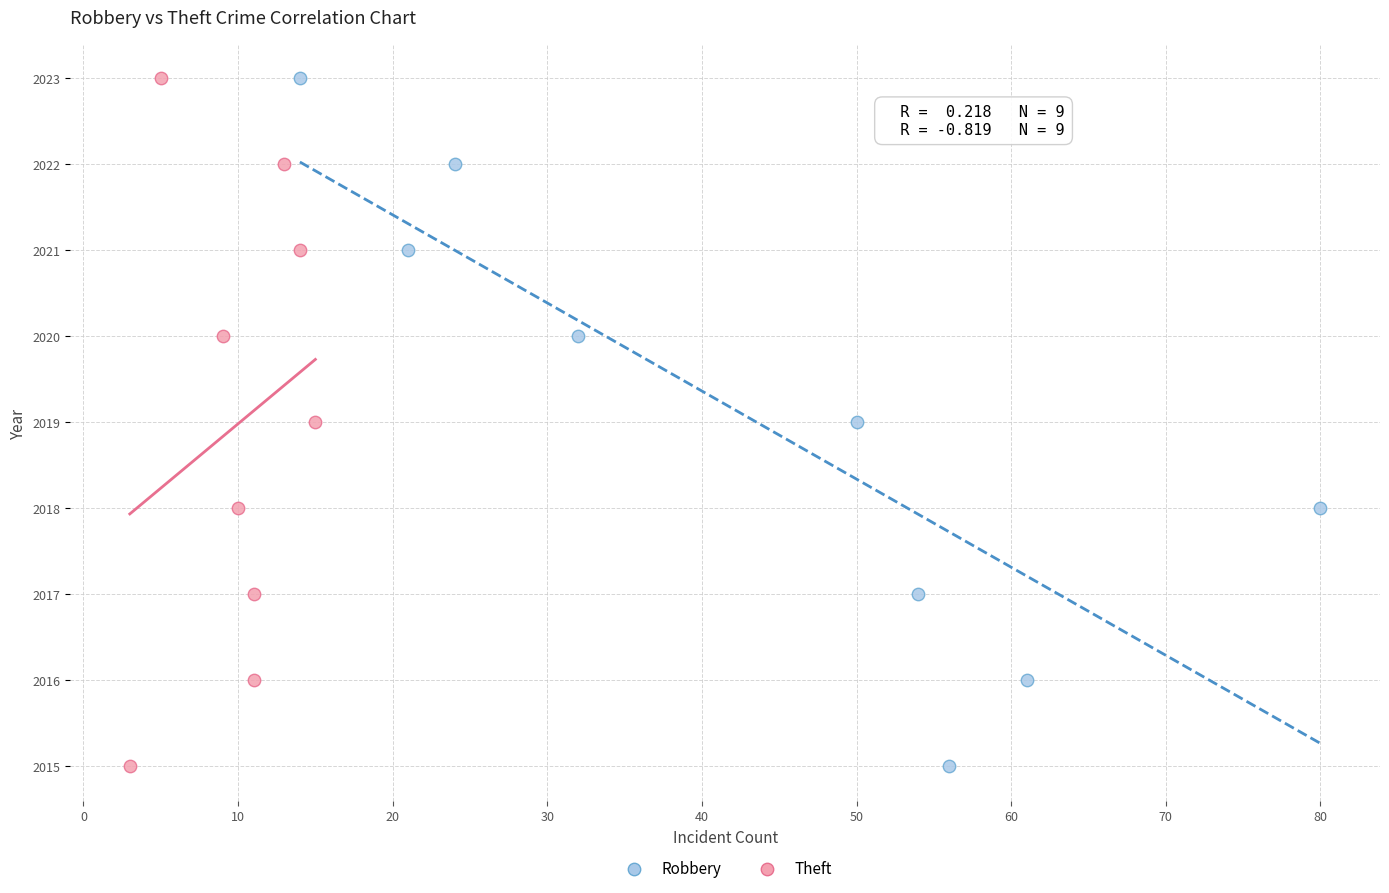

What are all the series names shown in the legend?

Robbery, Theft